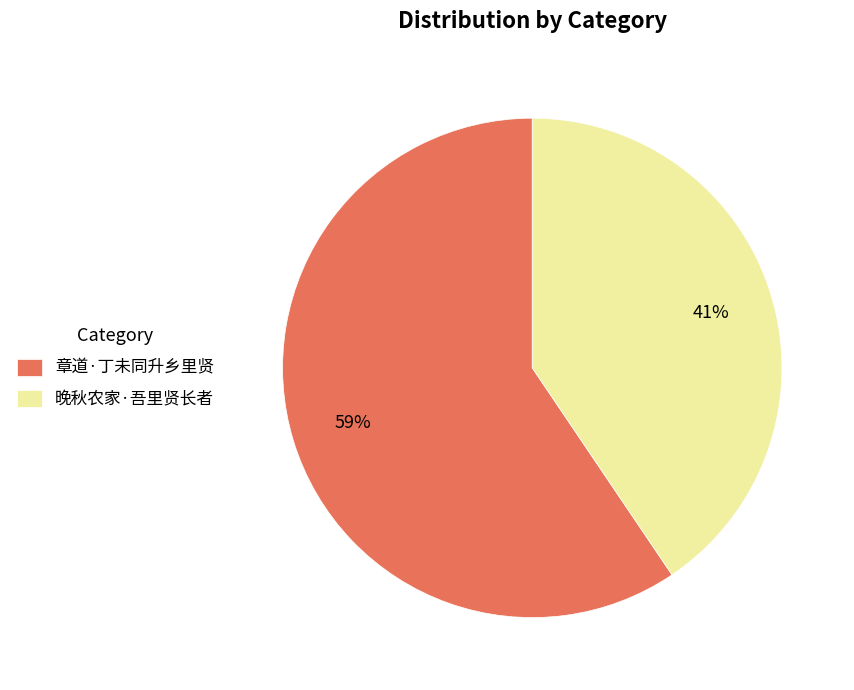

The 章道·丁未同升乡里贤 slice represents 59% of the pie. True or false?

True